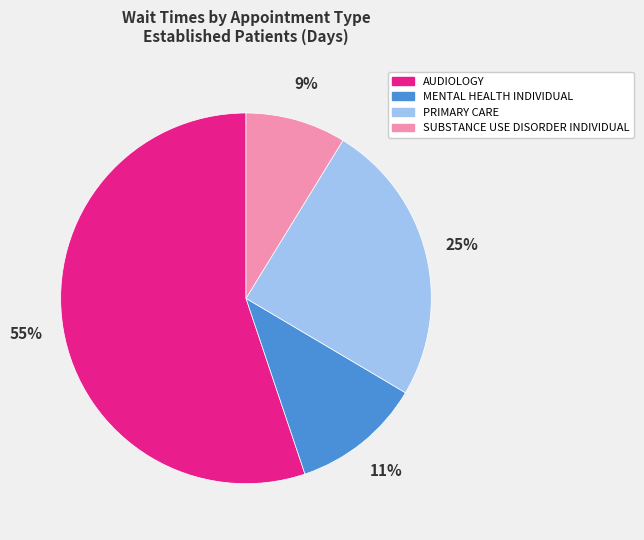

Count the number of slices in the pie.

4